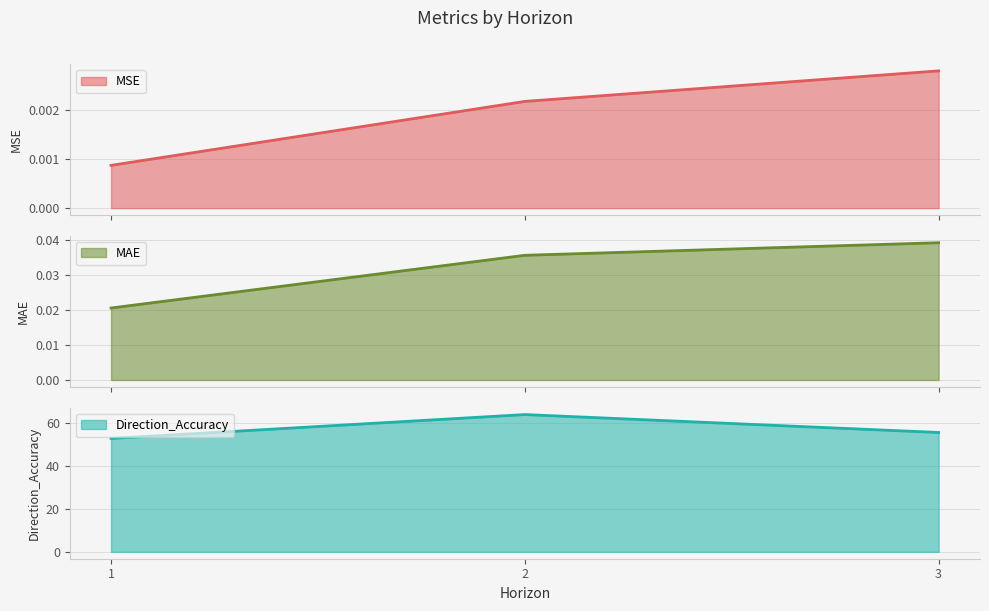

How many values in the Direction_Accuracy series are below 55?

1